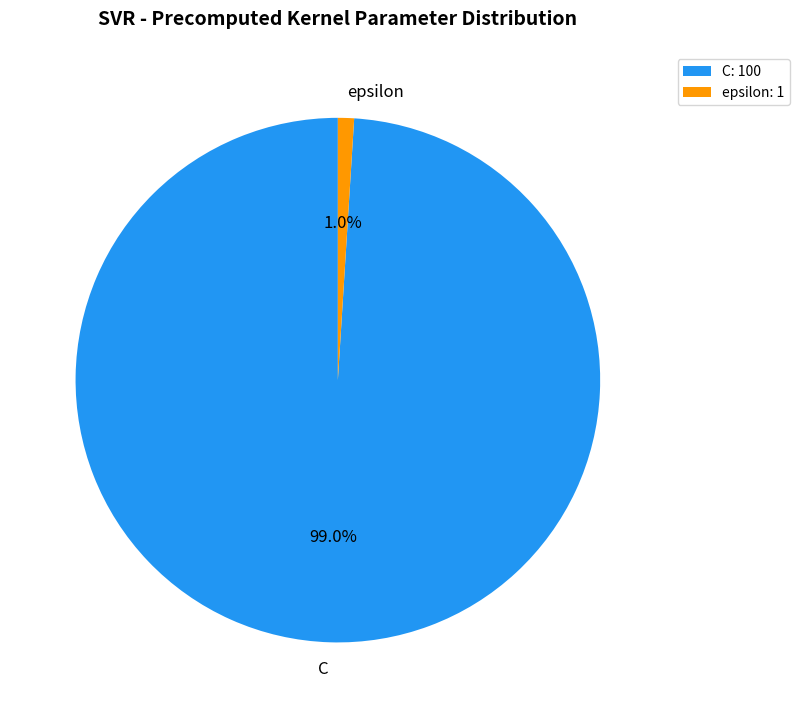

True or false: C accounts for 99% of the total.

True